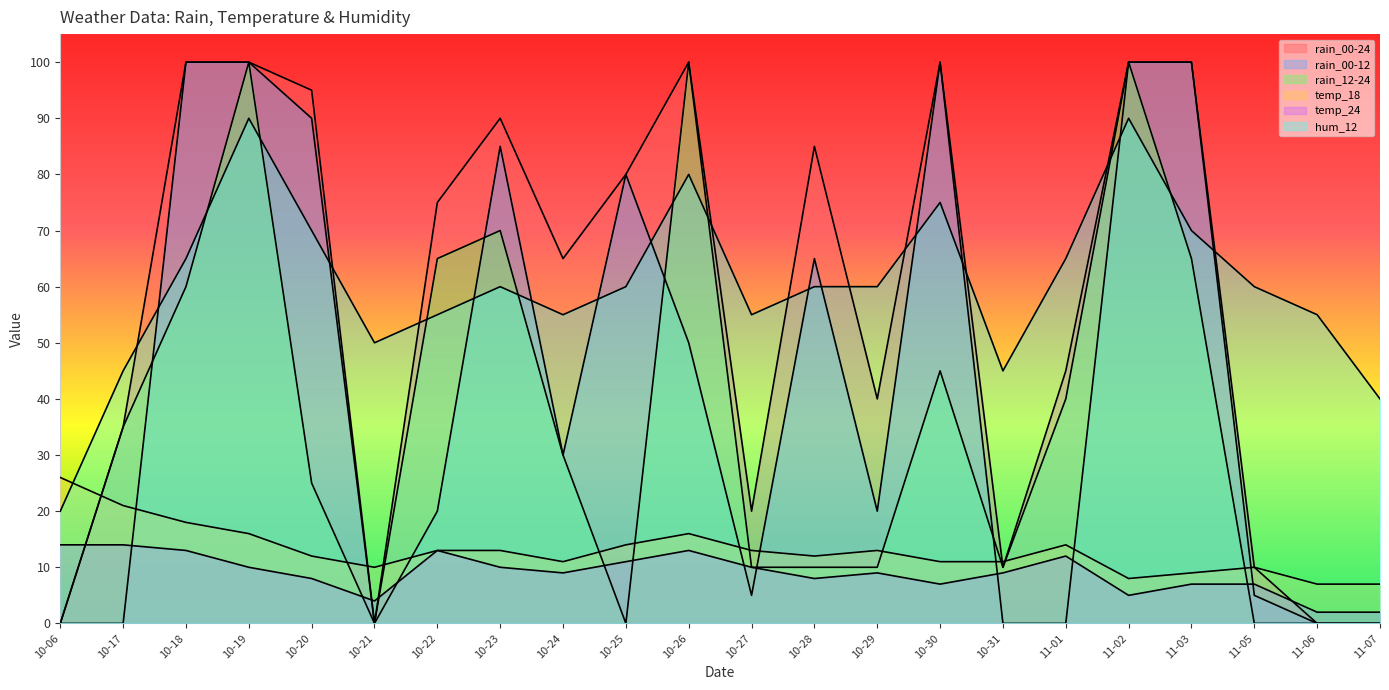

Between which two adjacent categories do rain_00-12 and temp_18 first intersect?

10-17 and 10-18